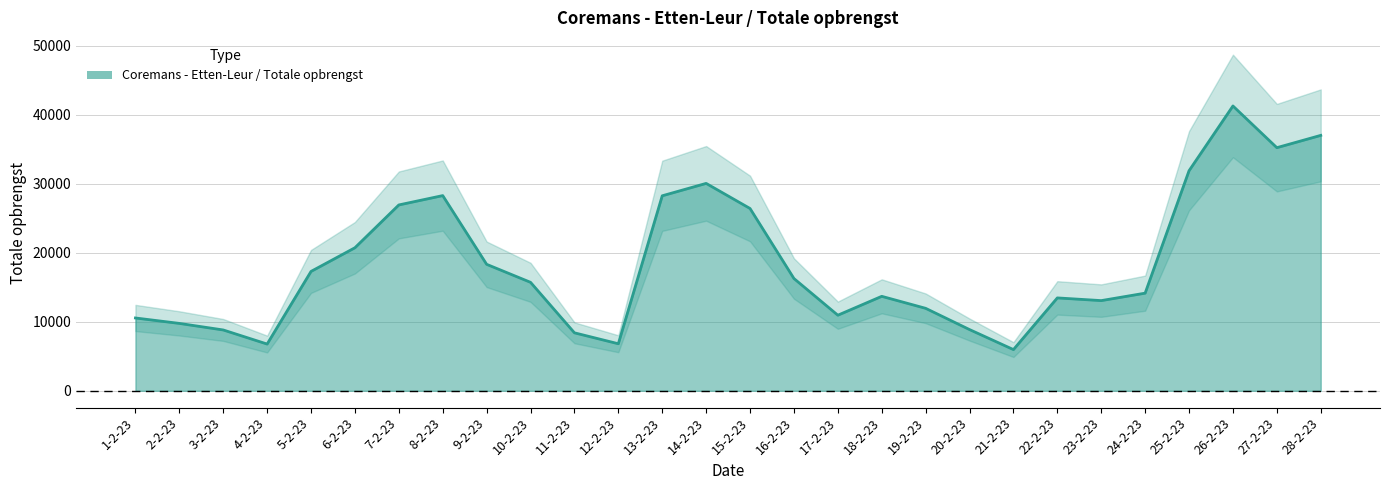

What is the ratio of the value at 1-2-23 to the value at 2-2-23?

1.1